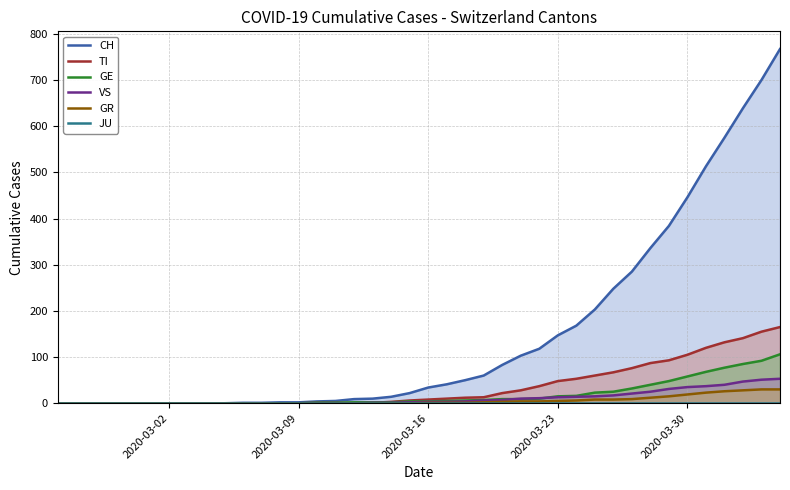

Reading left to right, extract all data points from this chart.

CH: 0	0	0	0	0	0	0	0	0	0	1	1	2	2	4	5	9	10	14	22	34	41	50	60	83	103	118	147	168	203	248	285	336	384	446	513	575	639	700	767
TI: 0	0	0	0	0	0	0	0	0	0	0	0	0	0	1	1	1	1	3	6	8	10	12	13	22	28	37	48	53	60	67	76	87	93	105	120	132	141	155	165
GE: 0	0	0	0	0	0	0	0	0	0	0	0	0	0	1	1	2	2	2	4	4	5	6	7	9	9	10	15	16	23	25	32	40	48	58	68	77	85	92	106
VS: 0	0	0	0	0	0	0	0	0	0	0	0	0	0	0	0	0	1	1	2	3	3	4	6	7	10	11	13	14	15	17	21	25	31	35	37	40	47	51	53
GR: 0	0	0	0	0	0	0	0	0	0	0	0	0	0	0	0	0	0	0	0	1	1	1	2	3	4	4	5	6	8	8	9	12	15	19	23	26	28	30	30
JU: 0	0	0	0	0	0	0	0	0	0	0	0	0	0	0	0	0	0	0	0	0	0	0	0	0	0	0	0	0	0	0	0	0	0	0	0	0	0	0	0